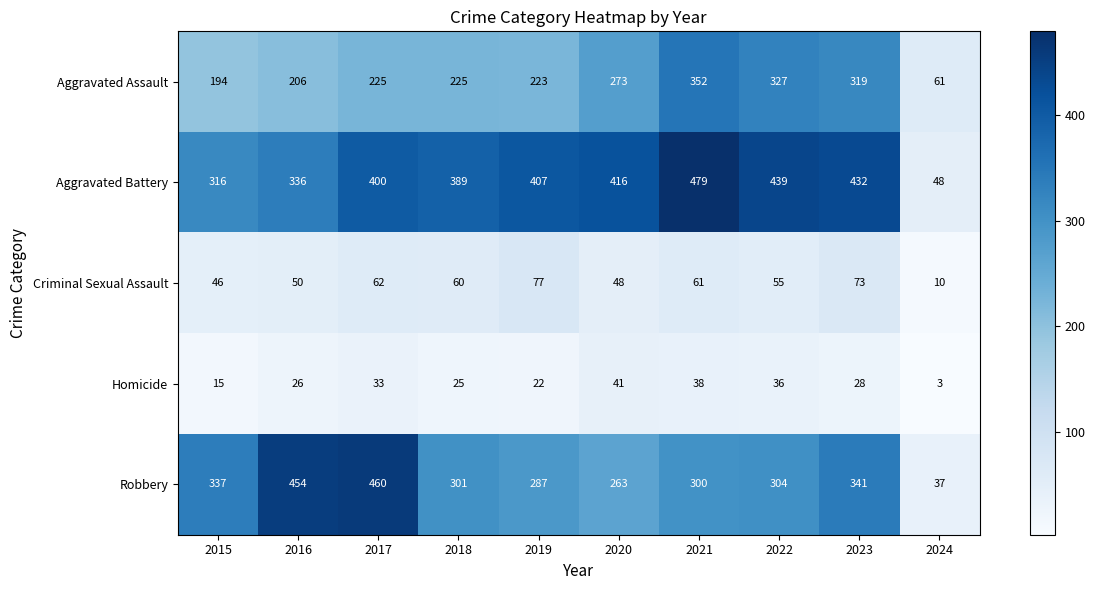

Which series has the largest range (max minus min)?

Aggravated Battery